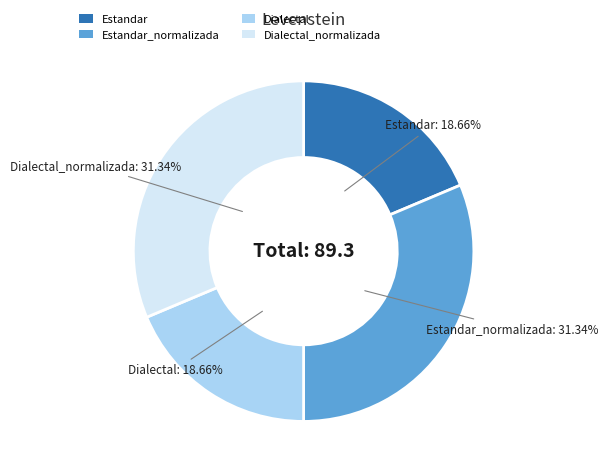

What percentage is the Estandar slice, to the nearest percent?

19%